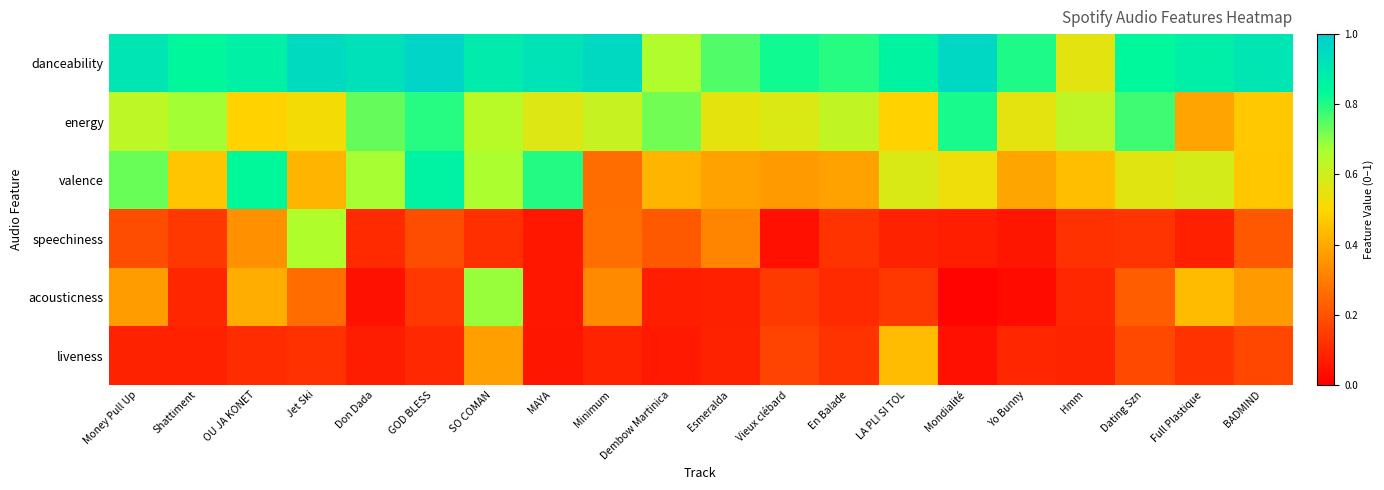

How many distinct data groups are displayed?

6